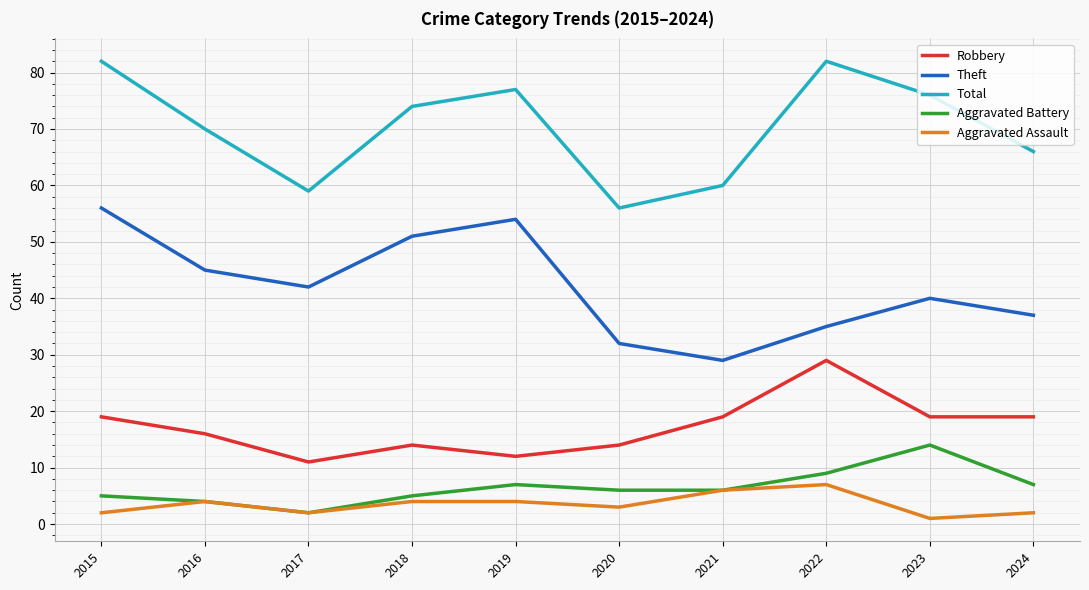

Is it true that Total equals 70 at 2016?

True